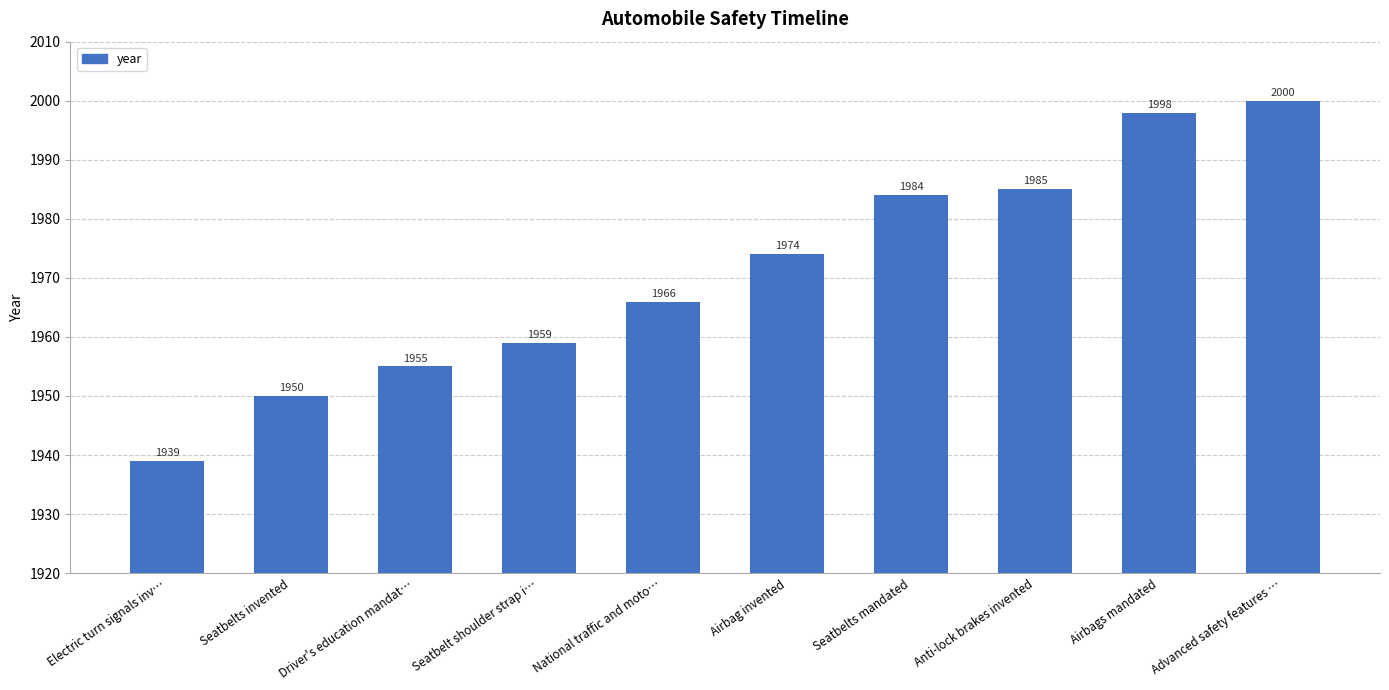

What is the sum of all values?

19710